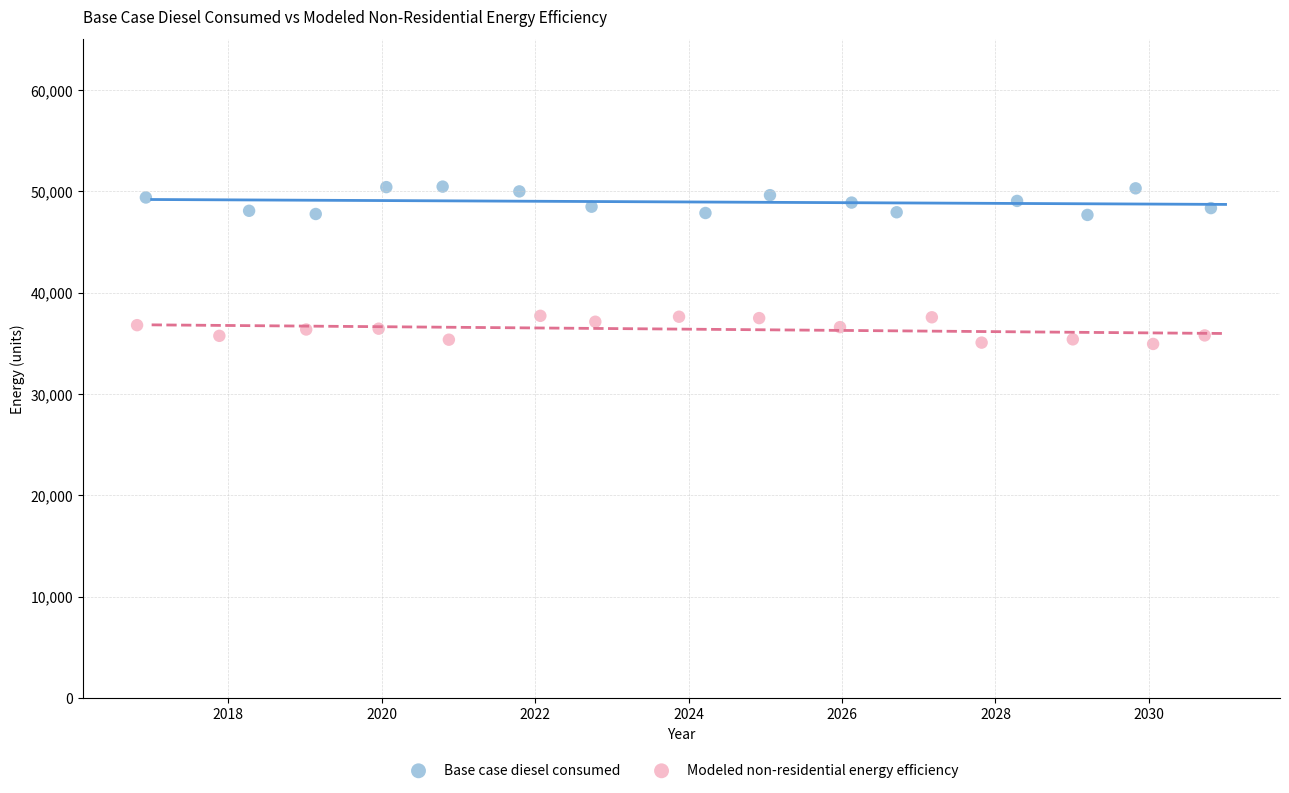

Which series reaches the maximum Y coordinate?

Base case diesel consumed